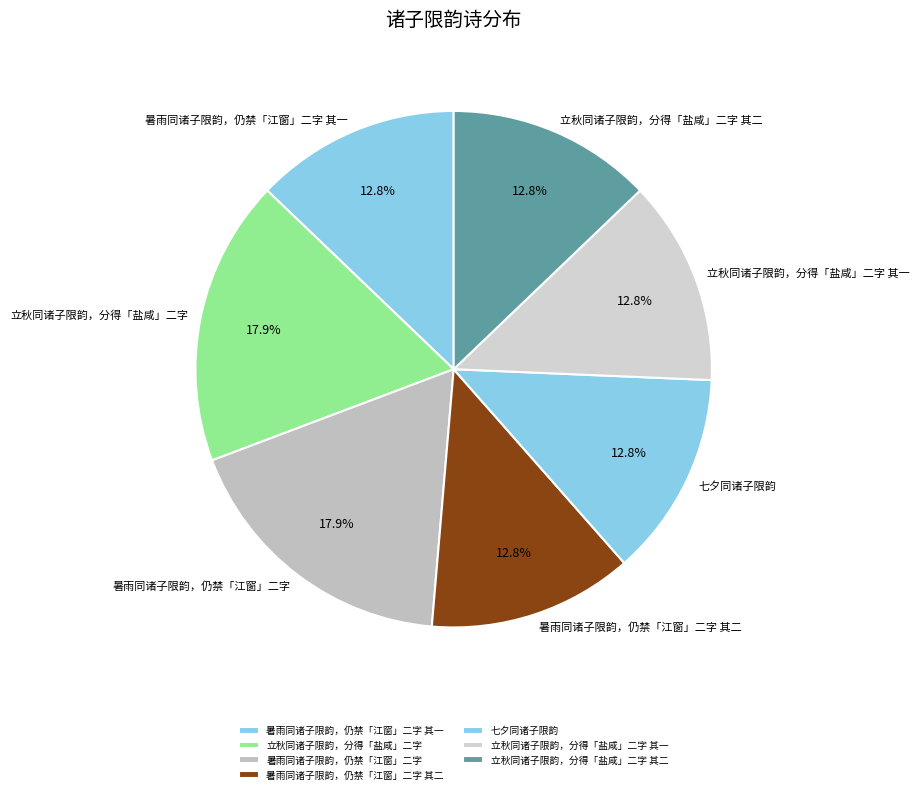

To the nearest percent, what percentage of the pie is 立秋同诸子限韵，分得「盐咸」二字?

18%